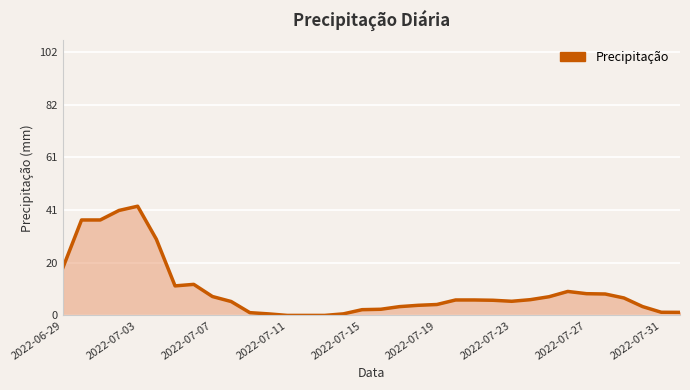

What is the maximum value shown in the chart?

42.4